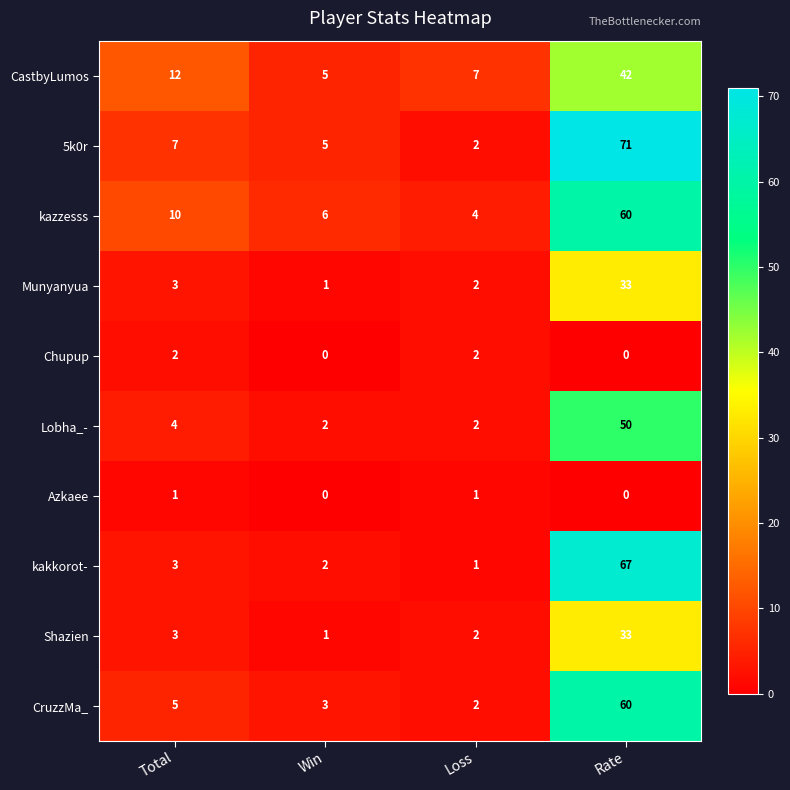

What is the sum of the CastbyLumos values at Win and Loss?

12